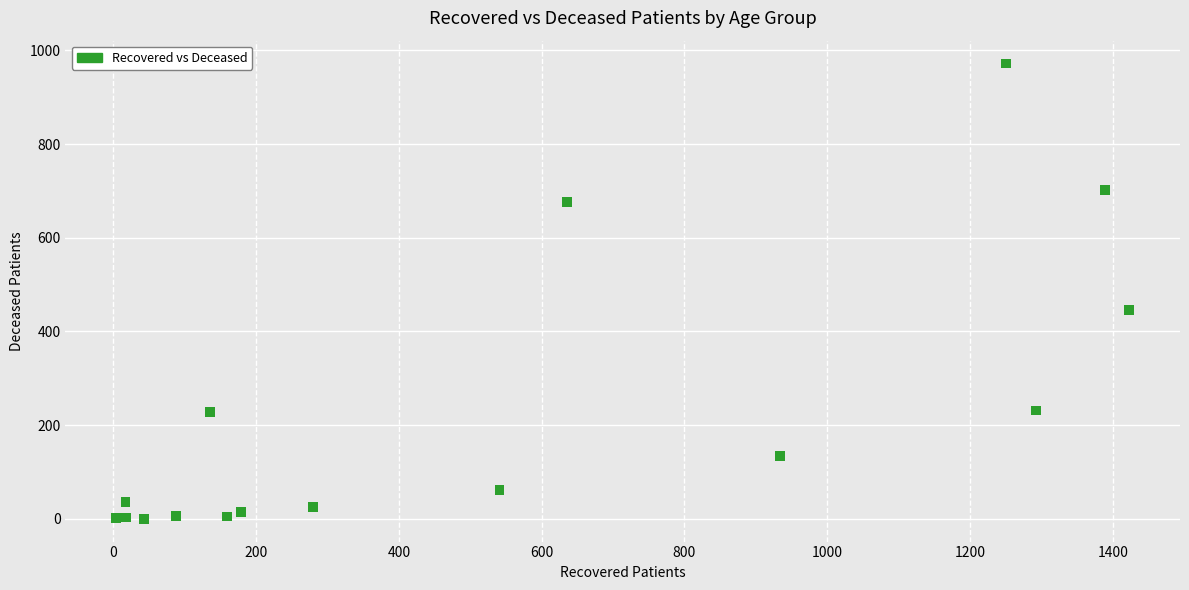

What Y value in the scatter plot is closest to 486?

446